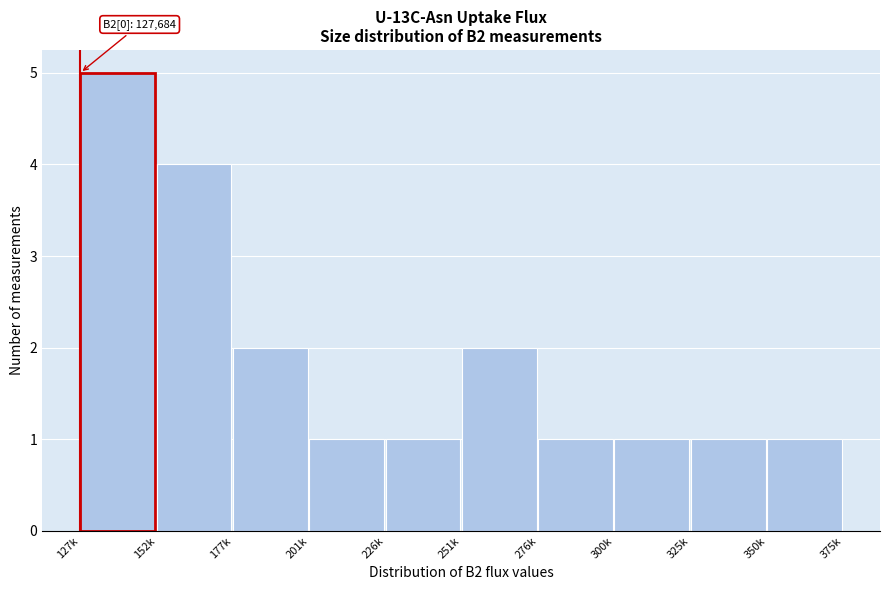

Reading left to right, transcribe all the data shown in this chart.

5	4	2	1	1	2	1	1	1	1